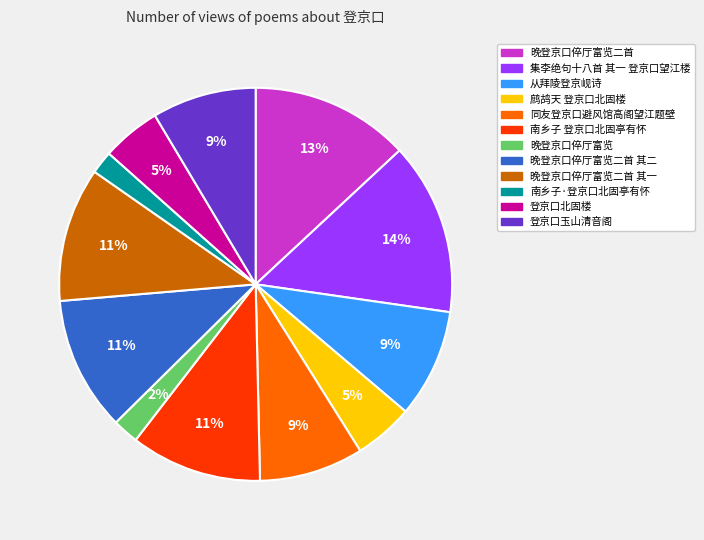

Which slice is the largest?

集李绝句十八首 其一 登京口望江楼